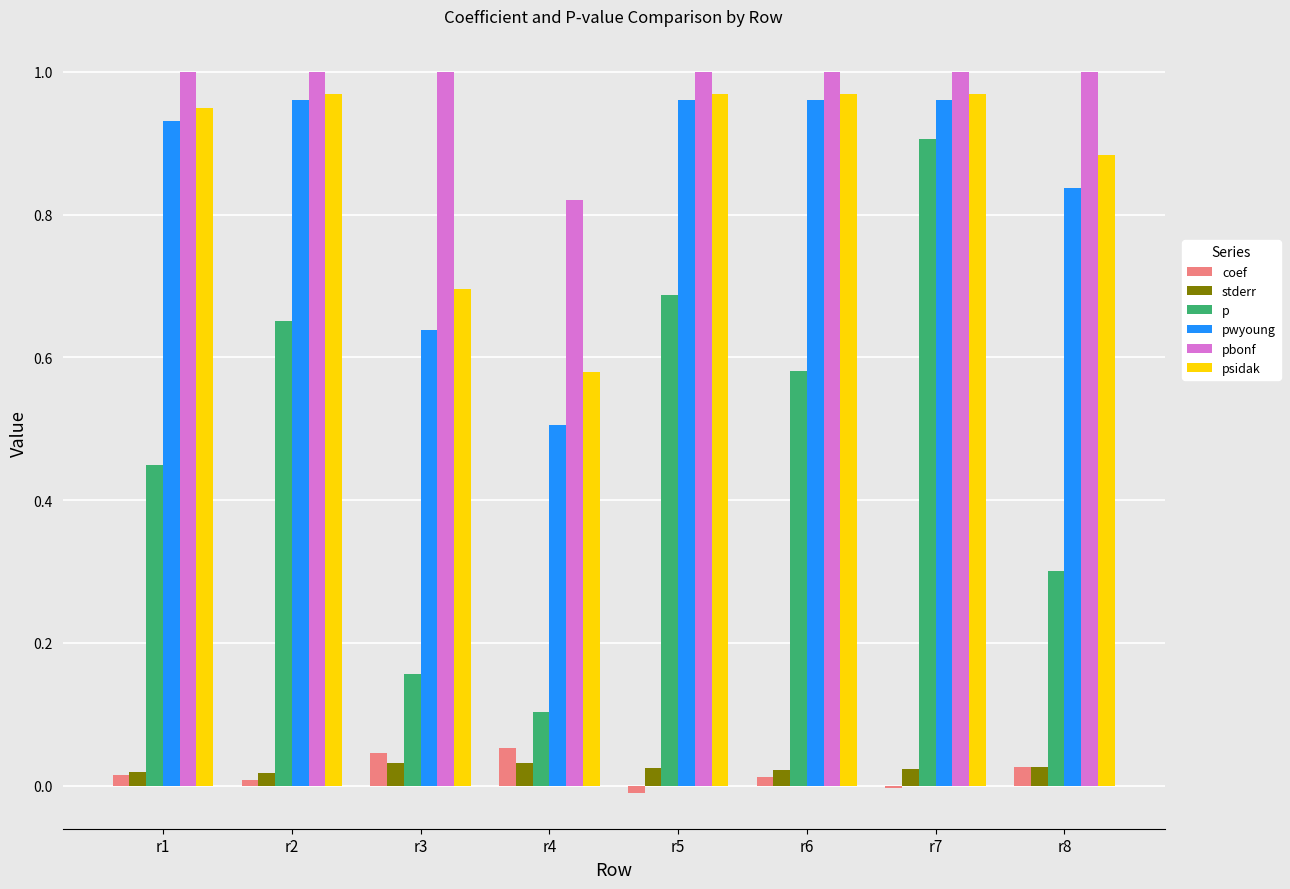

What is the total value across all series at r5?

3.6